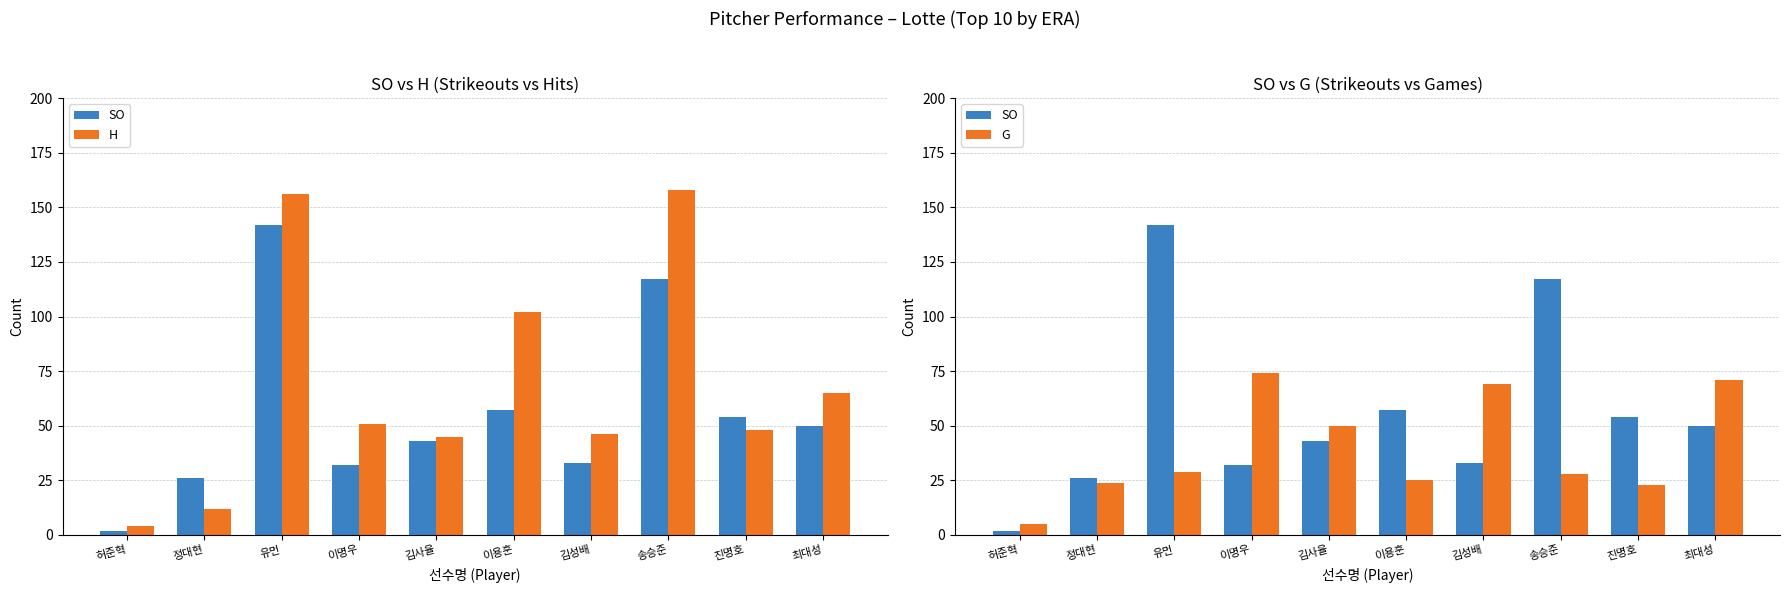

Reading left to right, what are all the values shown in this chart?

SO: 2	26	142	32	43	57	33	117	54	50
H: 4	12	156	51	45	102	46	158	48	65
G: 5	24	29	74	50	25	69	28	23	71